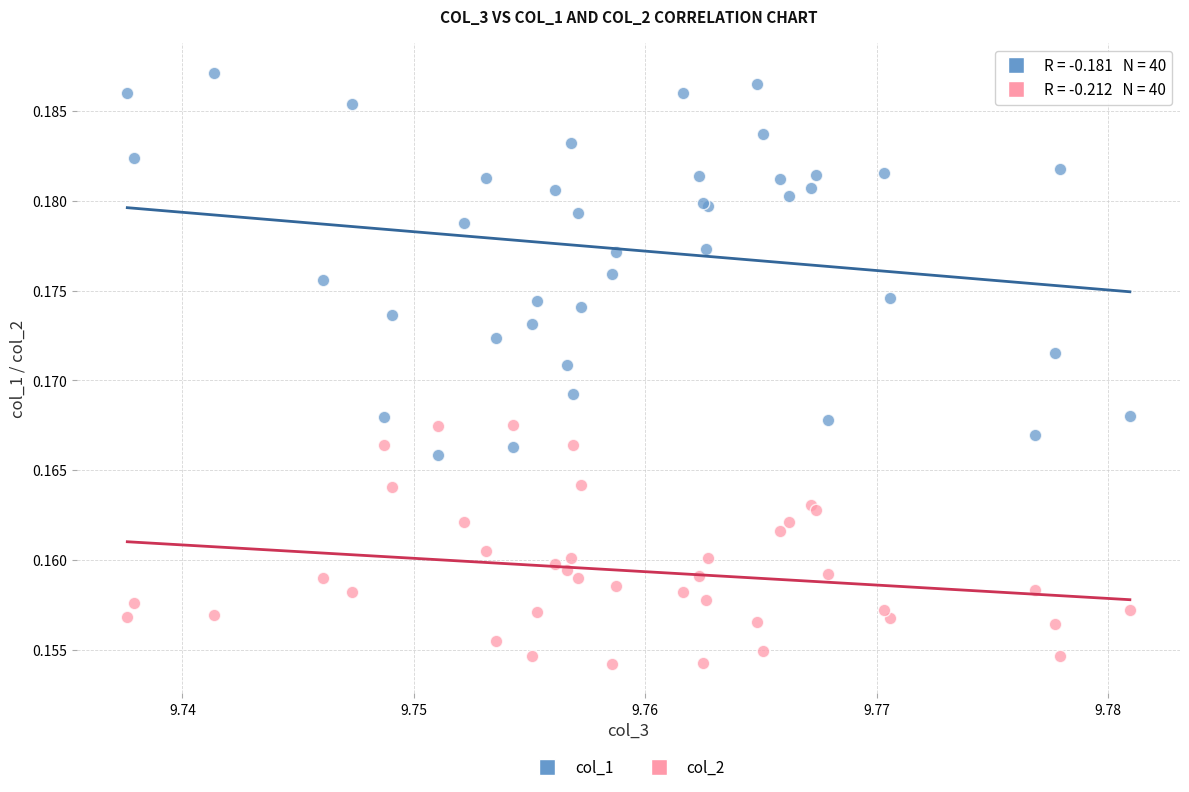

Which series reaches the minimum Y coordinate?

col_2